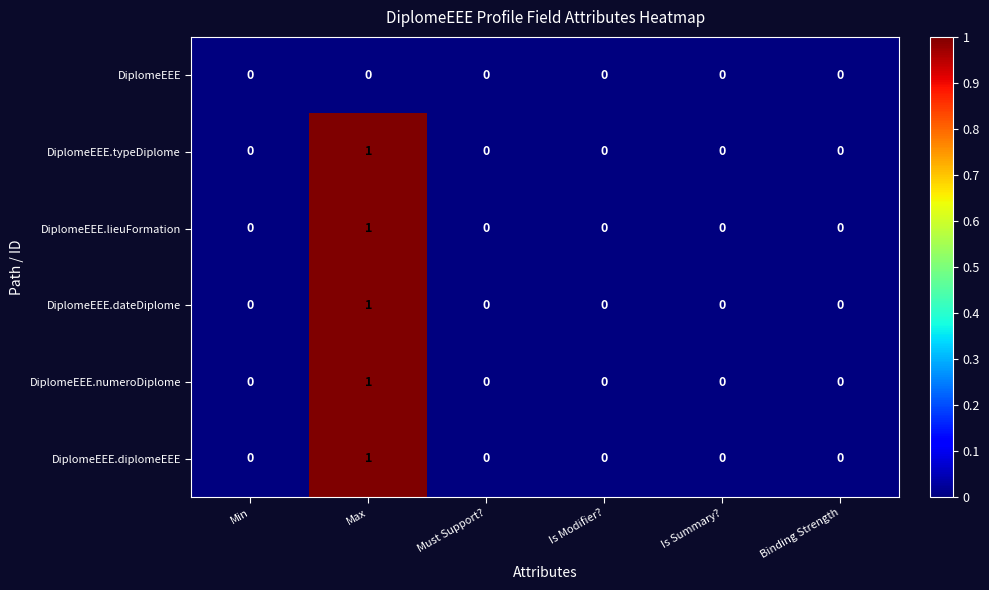

Which category has the highest value across all series?

Max